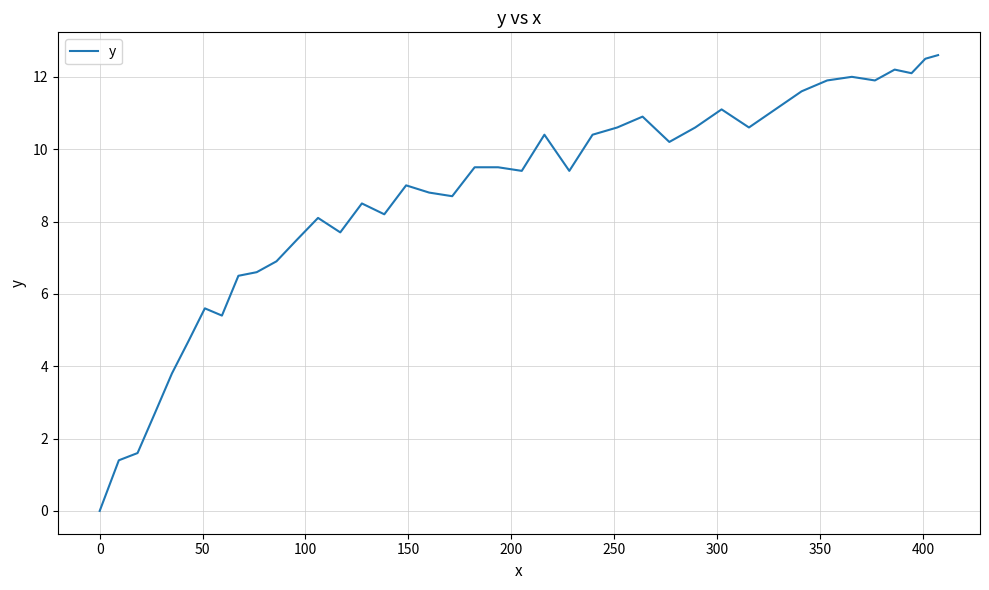

What is the difference between the maximum and minimum values?

12.6